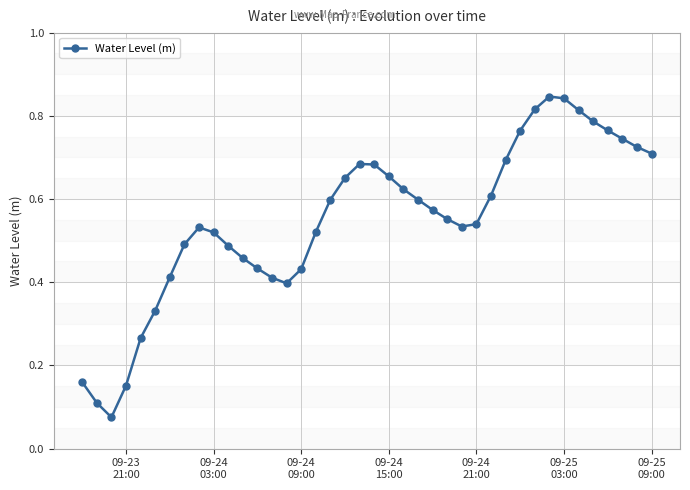

What is the sum of all values?

22.0